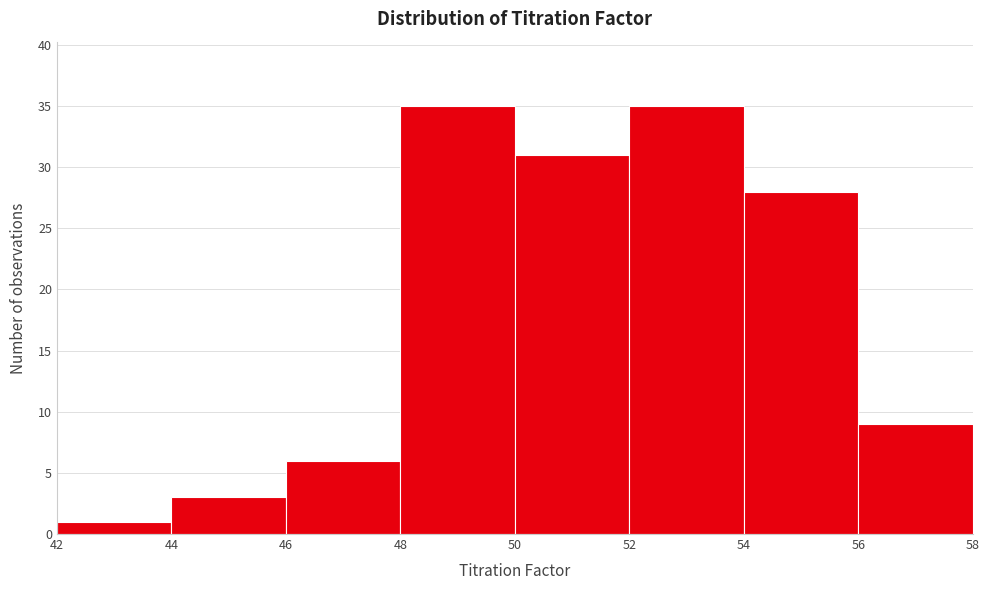

Reading left to right, list every bar in this chart as the range it spans on the x-axis followed by its height. The values are not printed on the chart, so give them approximately, as read against the axis.

42 to 44: 1
44 to 46: 3
46 to 48: 6
48 to 50: 35
50 to 52: 31
52 to 54: 35
54 to 56: 28
56 to 58: 9